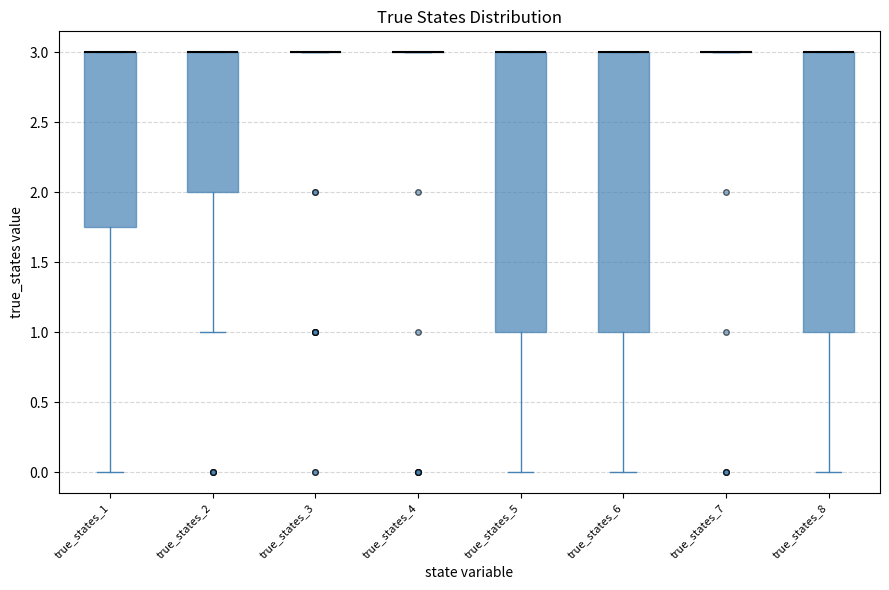

Reading left to right, transcribe this box plot: for each box, give where its median line is, the range the box spans, and where its two whiskers end, as read against the y-axis. The values are not printed on the chart, so give them approximately, as read against the axis.

true_states_1: median 3.00 (drawn on the box's upper edge), box 1.75 to 3.00, whiskers 0.00 to 3.00
true_states_2: median 3.00 (drawn on the box's upper edge), box 2.00 to 3.00, whiskers 1.00 to 3.00
true_states_3: box collapsed to a line at 3.00, whiskers 3.00 to 3.00
true_states_4: box collapsed to a line at 3.00, whiskers 3.00 to 3.00
true_states_5: median 3.00 (drawn on the box's upper edge), box 1.00 to 3.00, whiskers 0.00 to 3.00
true_states_6: median 3.00 (drawn on the box's upper edge), box 1.00 to 3.00, whiskers 0.00 to 3.00
true_states_7: box collapsed to a line at 3.00, whiskers 3.00 to 3.00
true_states_8: median 3.00 (drawn on the box's upper edge), box 1.00 to 3.00, whiskers 0.00 to 3.00